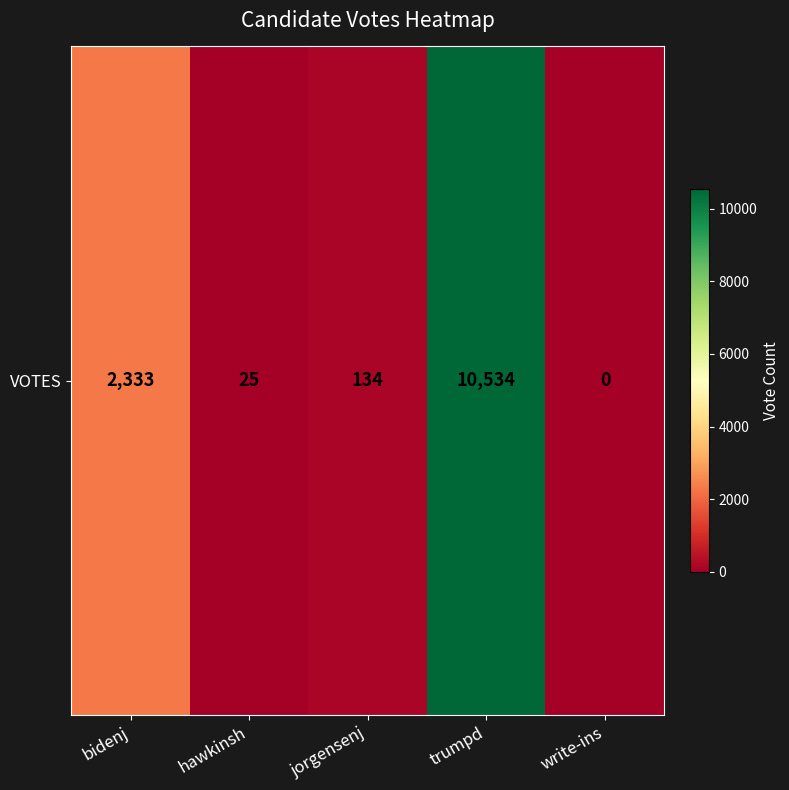

Between hawkinsh and jorgensenj, which is larger?

jorgensenj